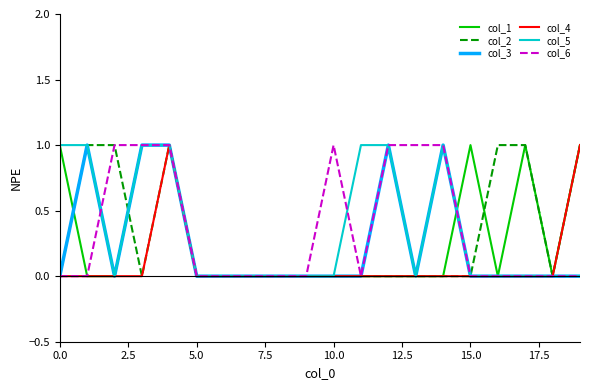

True or false: col_1 and col_4 intersect in this chart.

False